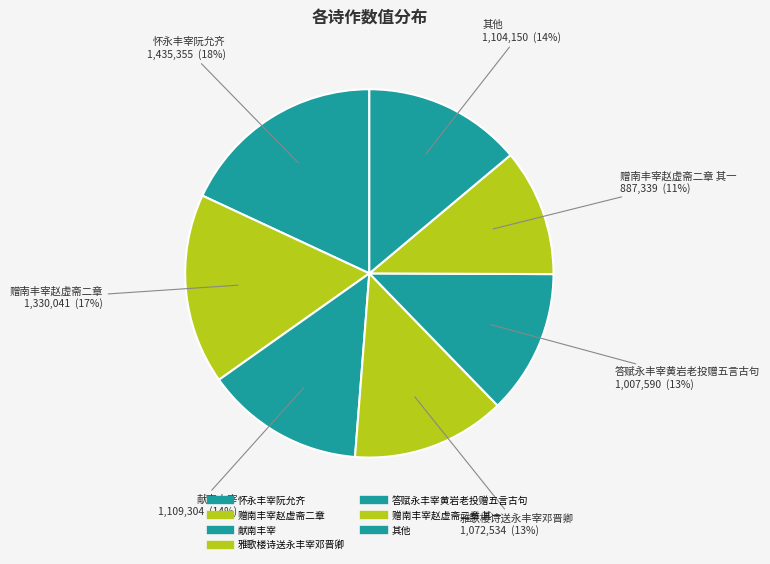

How many segments does this pie chart have?

7